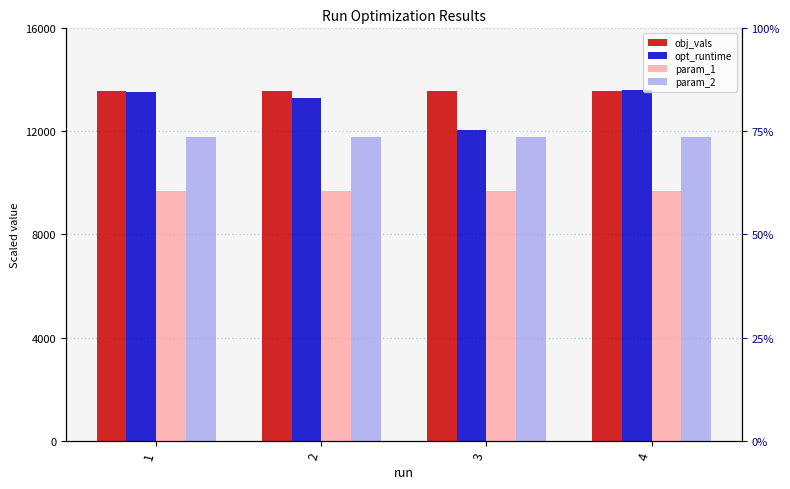

What is the total value across all series at 2?

48336.6